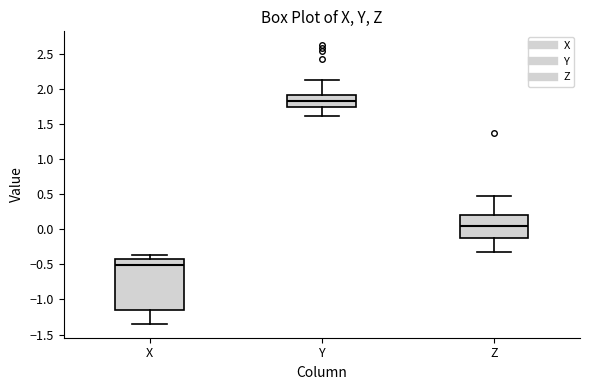

Comparing the boxes themselves (not the whiskers), which one is the tallest?

X